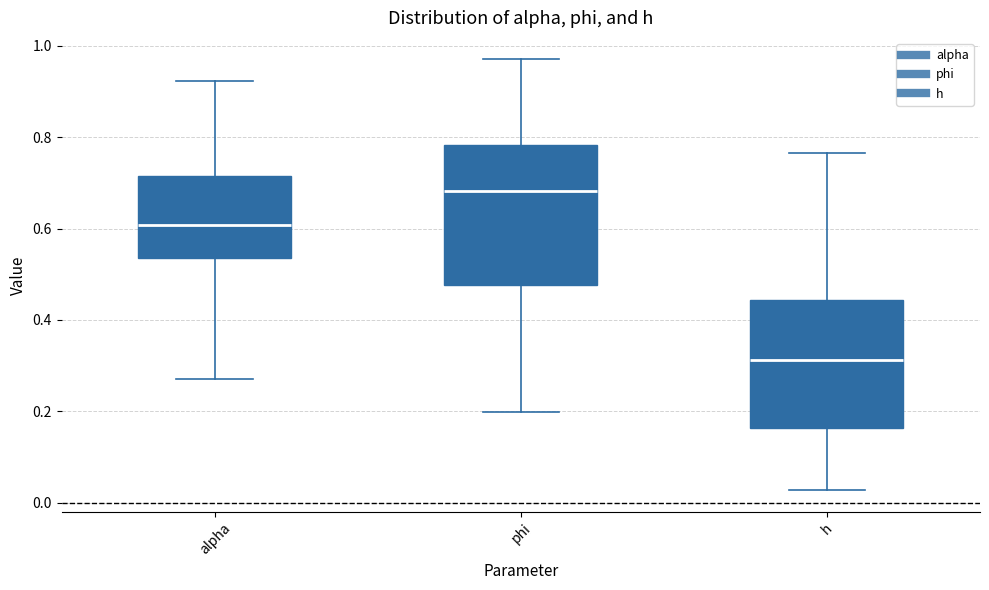

Reading left to right, read every box against the y-axis: the position of its median line, the range the box covers, and the ends of its whiskers. The values are not printed on the chart, so give them approximately, as read against the axis.

alpha: median 0.60, box 0.54 to 0.72, whiskers 0.28 to 0.92
phi: median 0.68, box 0.48 to 0.78, whiskers 0.20 to 0.98
h: median 0.32, box 0.16 to 0.44, whiskers 0.02 to 0.76